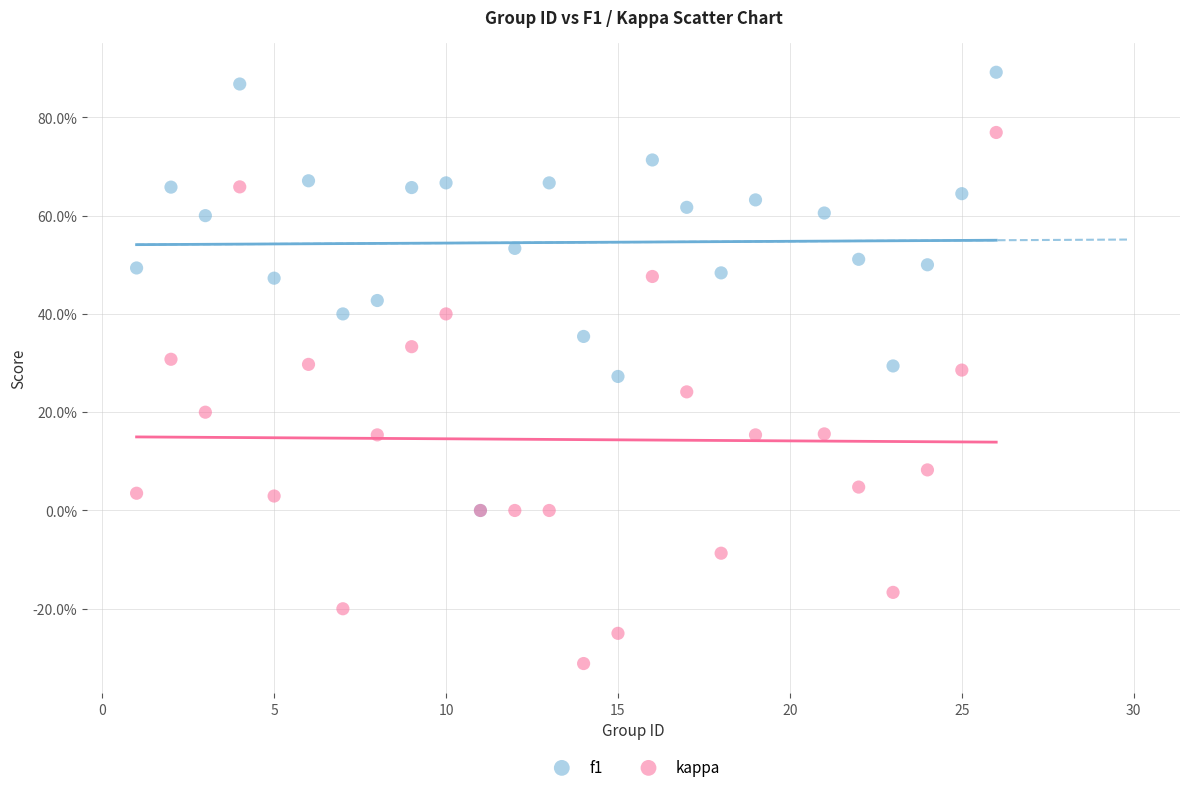

Which series has the largest Y range (max minus min)?

kappa